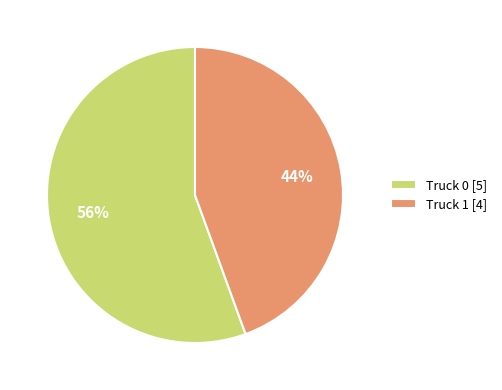

How many segments does this pie chart have?

2